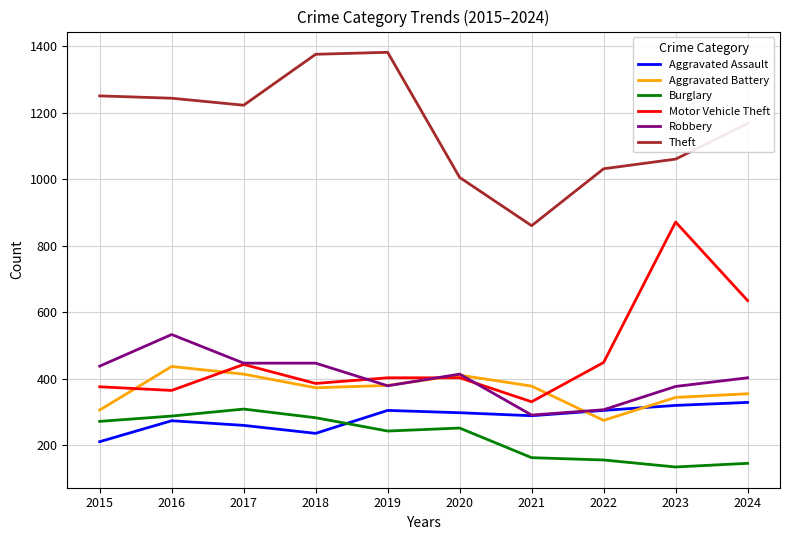

Rank the series at 2015 from lowest to highest value.

Aggravated Assault, Burglary, Aggravated Battery, Motor Vehicle Theft, Robbery, Theft